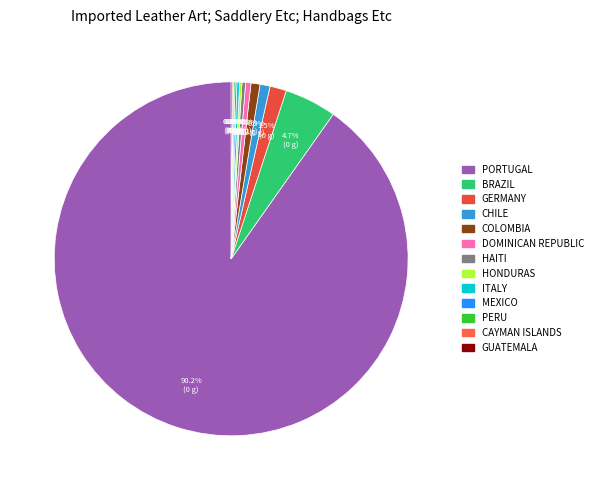

How many slices are in this pie chart?

13